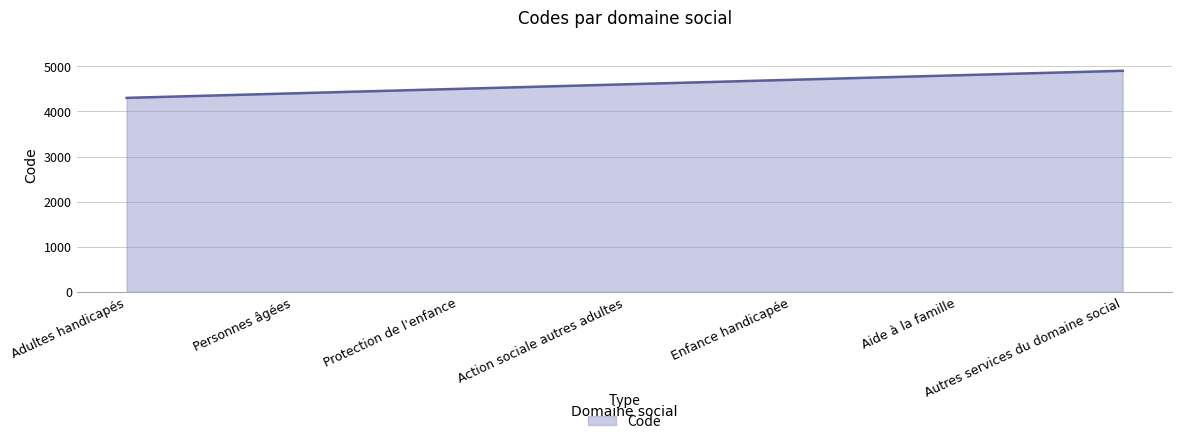

True or false: the data shows 4600 at Action sociale autres adultes.

True